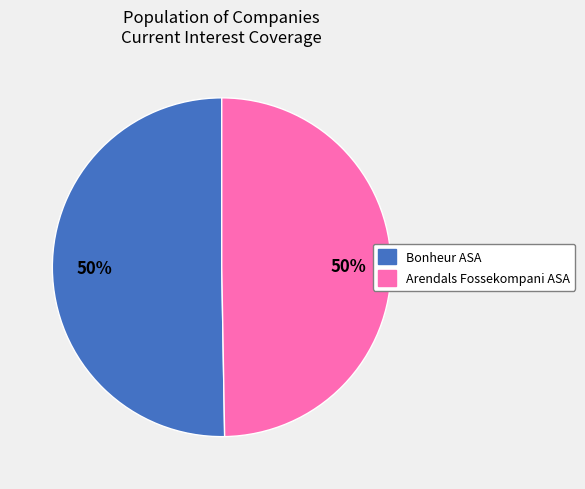

How many segments does this pie chart have?

2